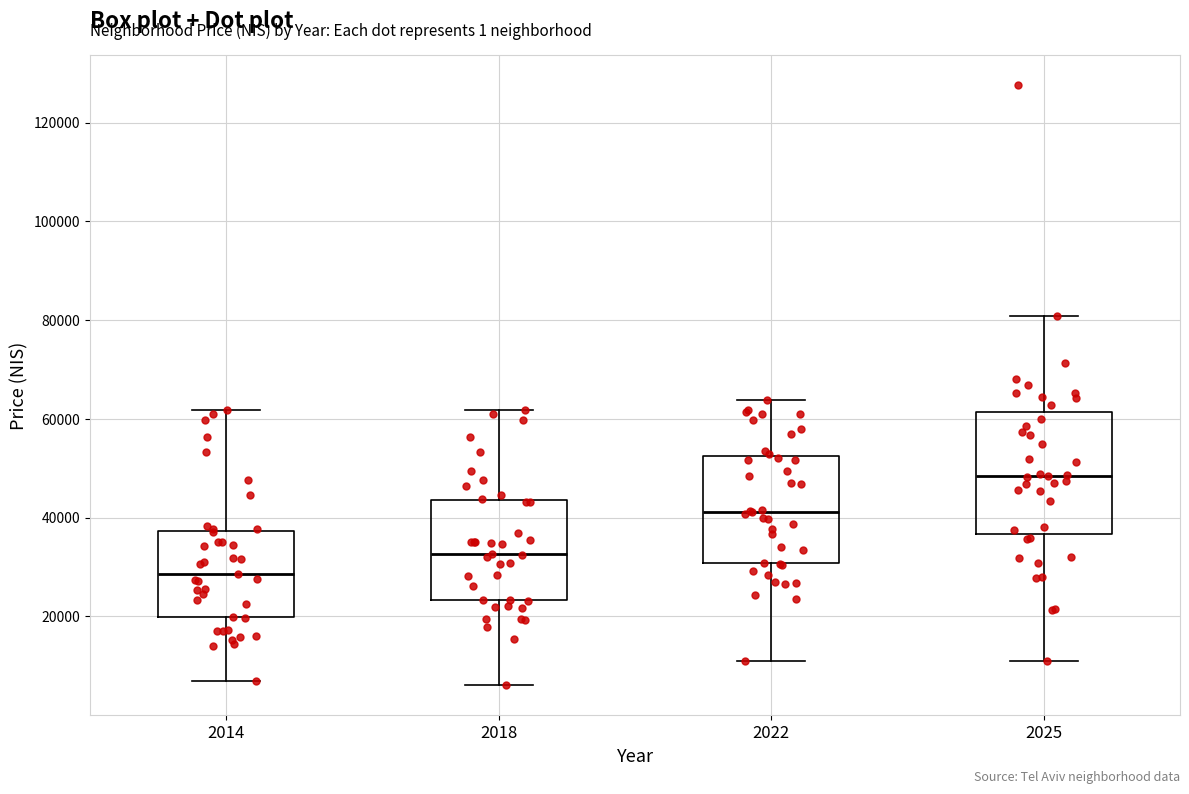

Reading left to right, transcribe this box plot: for each box, give where its median line is, the range the box spans, and where its two whiskers end, as read against the y-axis. The values are not printed on the chart, so give them approximately, as read against the axis.

2014: median 28000, box 20000 to 38000, whiskers 6000 to 62000
2018: median 32000, box 24000 to 44000, whiskers 6000 to 62000
2022: median 42000, box 30000 to 52000, whiskers 12000 to 64000
2025: median 48000, box 36000 to 62000, whiskers 12000 to 80000